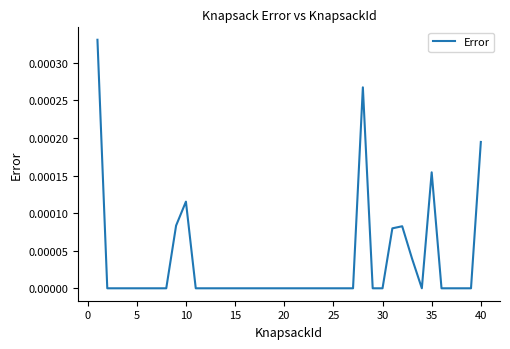

Does the chart have visible grid lines?

No